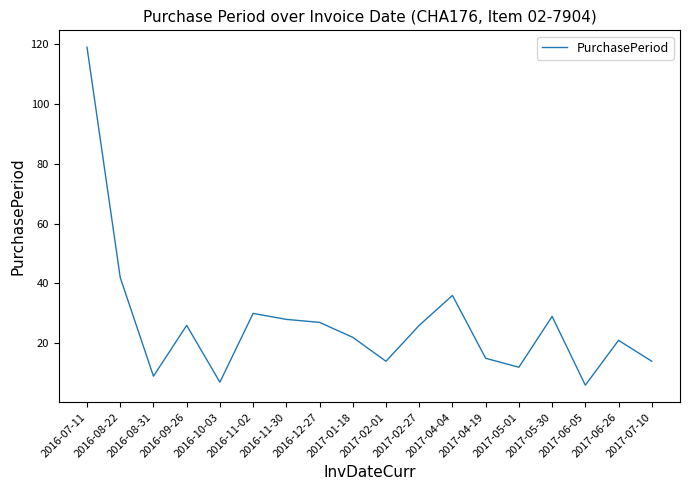

At which label does the data first exceed 26?

2016-07-11